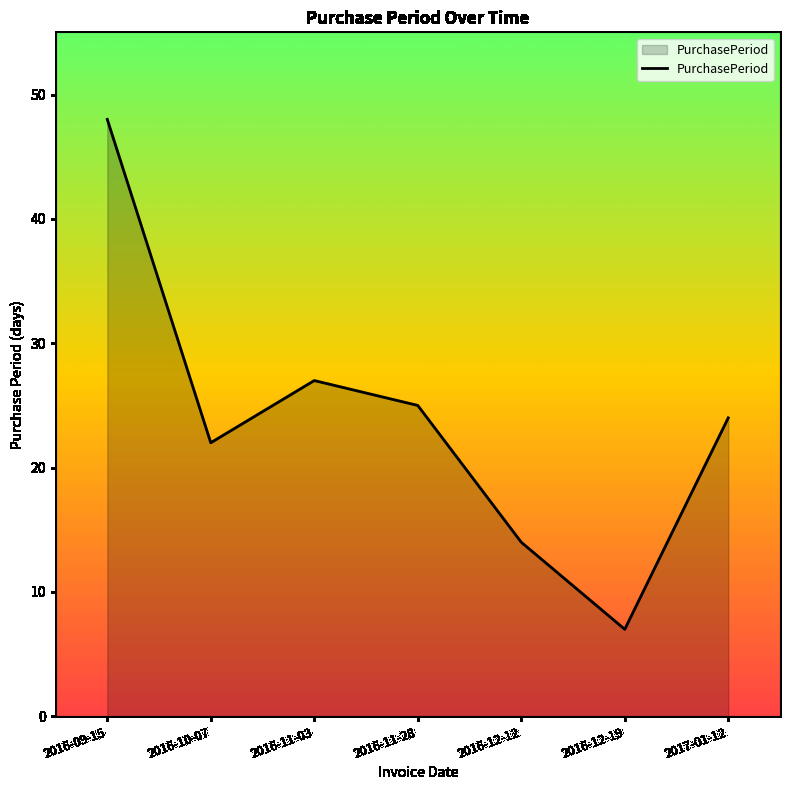

True or false: the data has more than 0 interior local peaks.

True